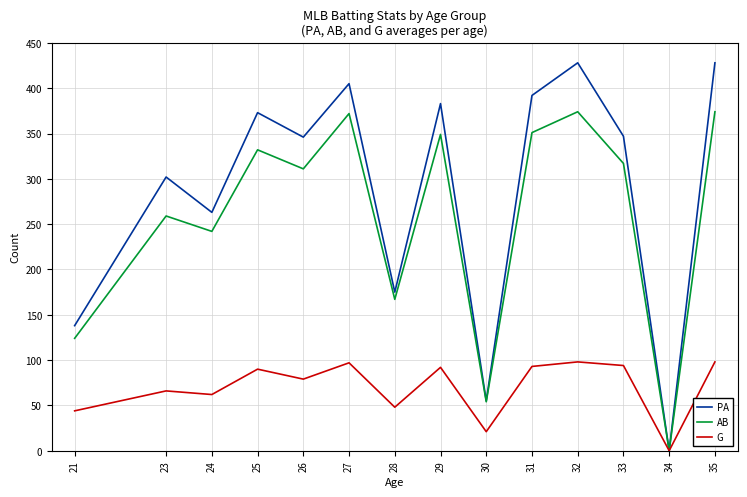

What is the greatest value displayed?

428